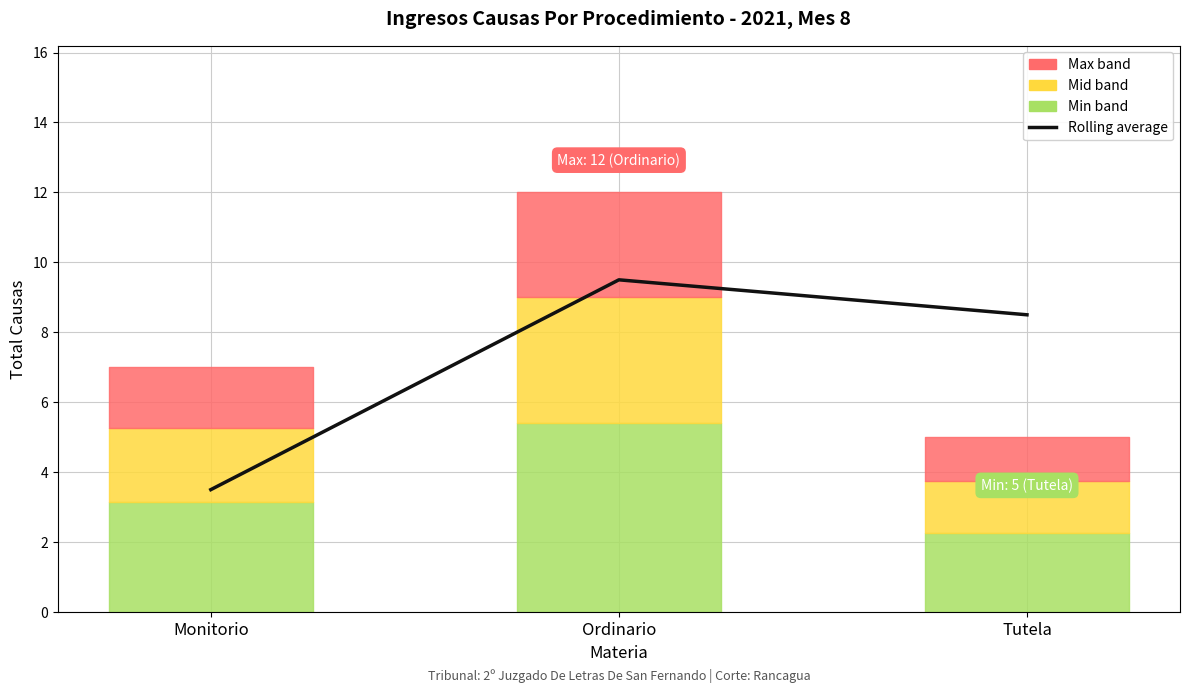

Reading right to left, list all the values displayed in this chart.

8.5	9.5	3.5